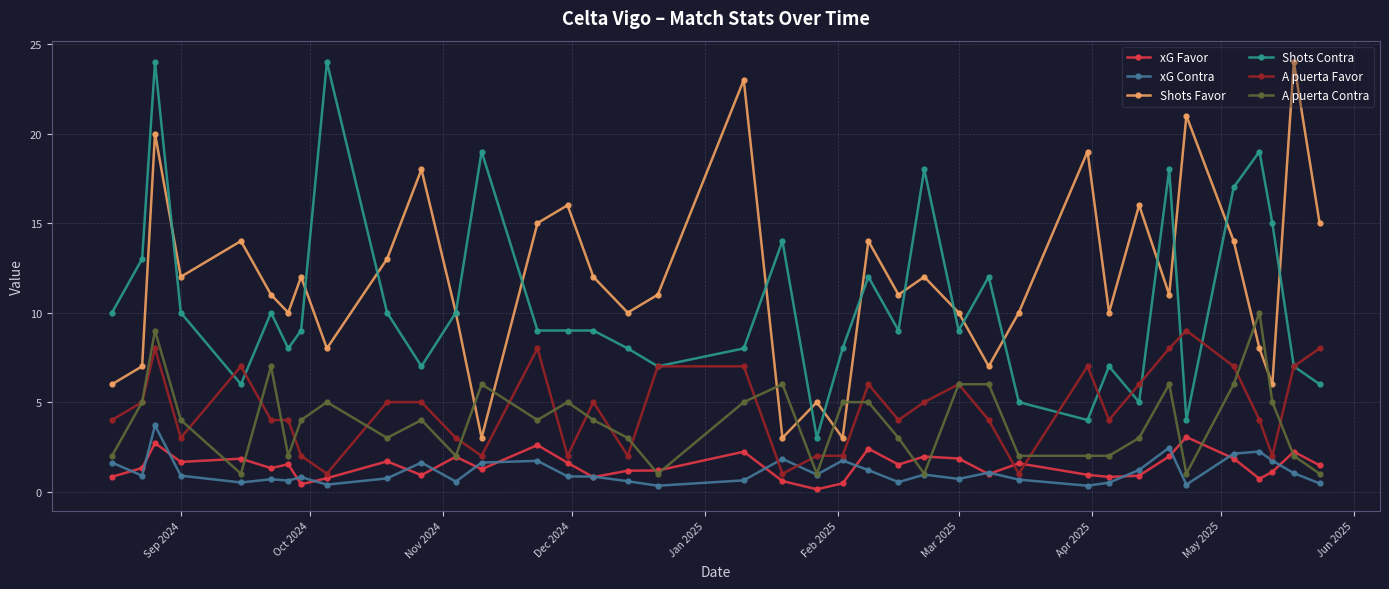

True or false: xG Favor and Shots Contra intersect in this chart.

False